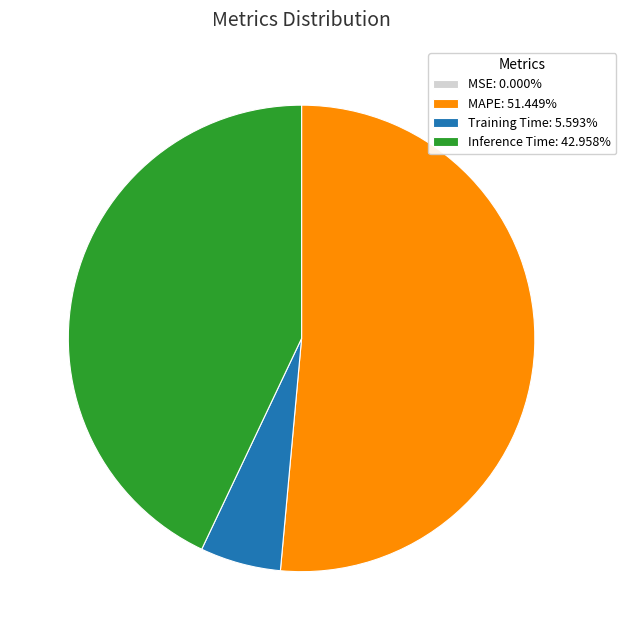

Is it true that MAPE is 65% of the pie?

False